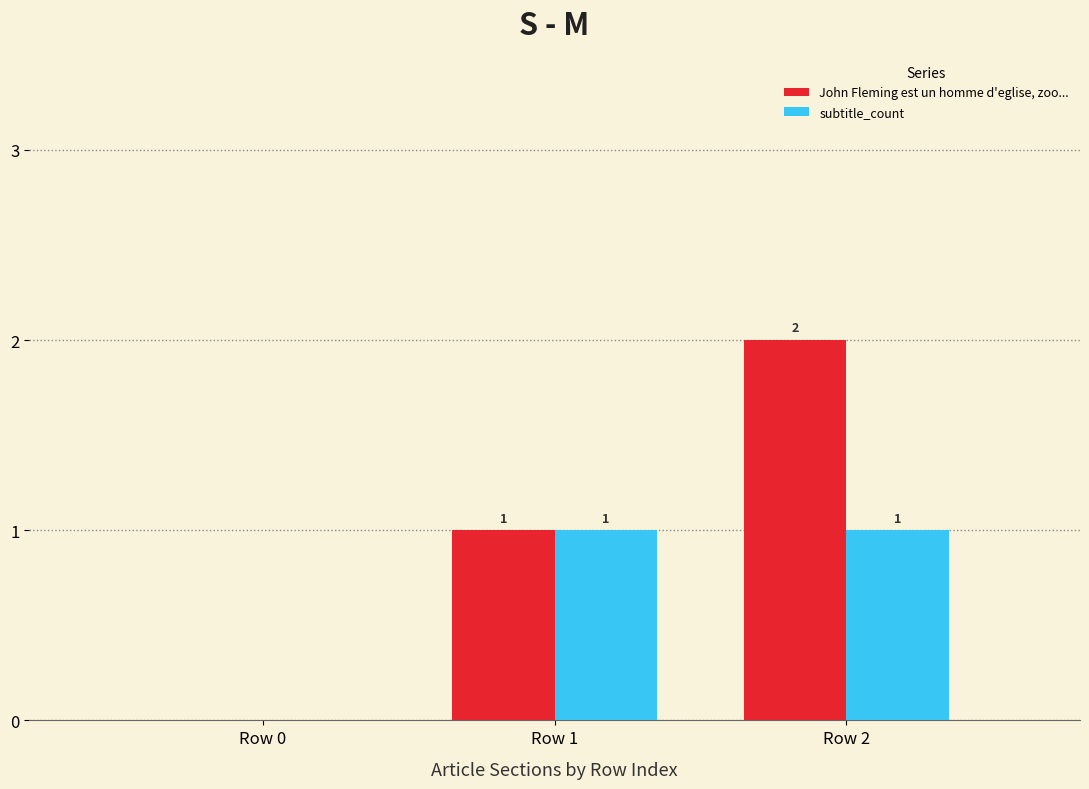

Where is subtitle_count nearest to the value 0?

Row 0